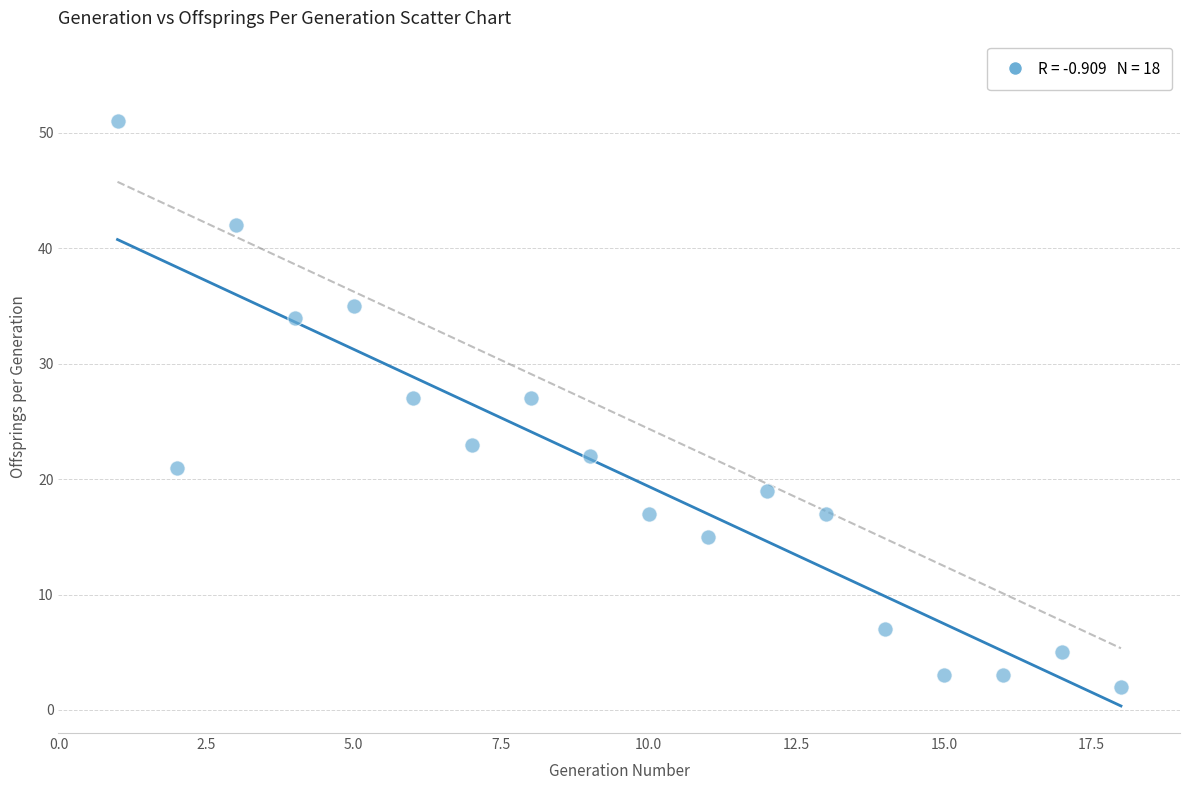

What is the range of X values (max minus min)?

17